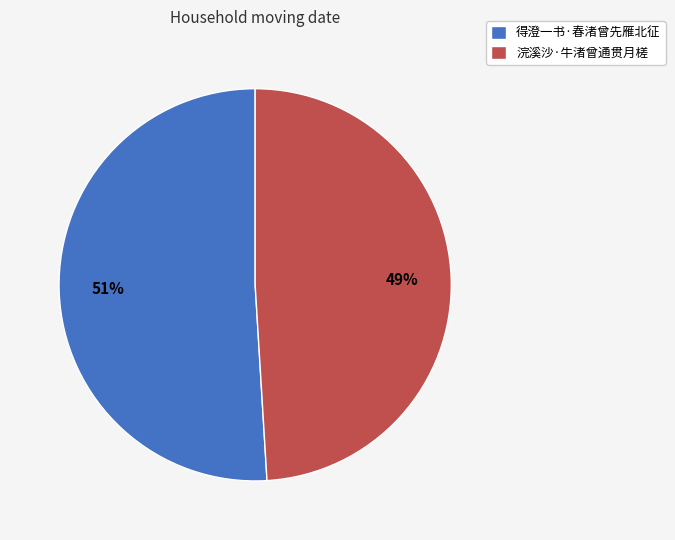

Combined, do 得澄一书·春渚曾先雁北征 and 浣溪沙·牛渚曾通贯月槎 account for over 50%?

Yes